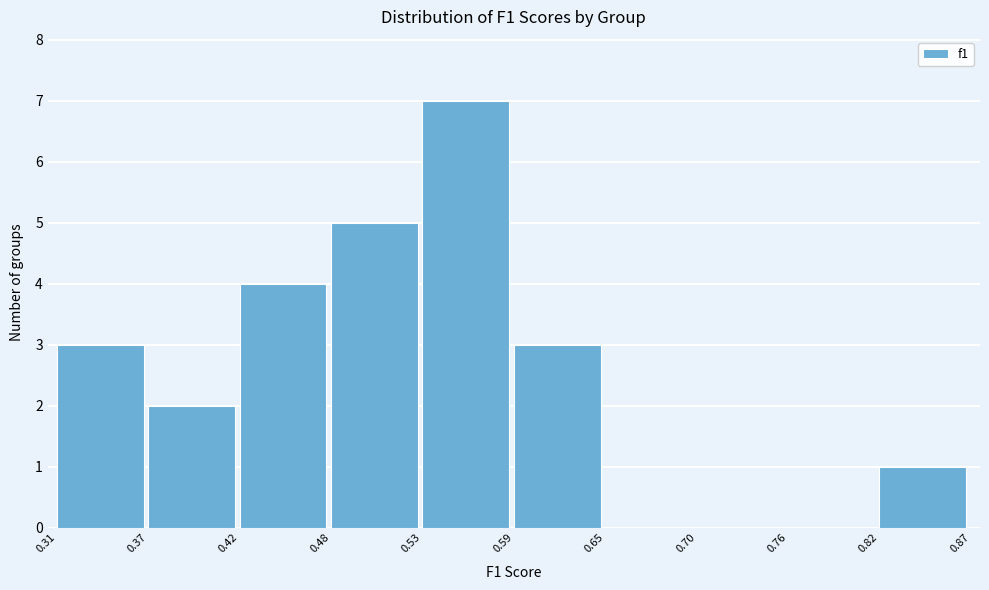

What is the height of the bar covering 0.37 to 0.42 on the x-axis? The values are not printed on the chart, so give them approximately, as read against the axis.

2